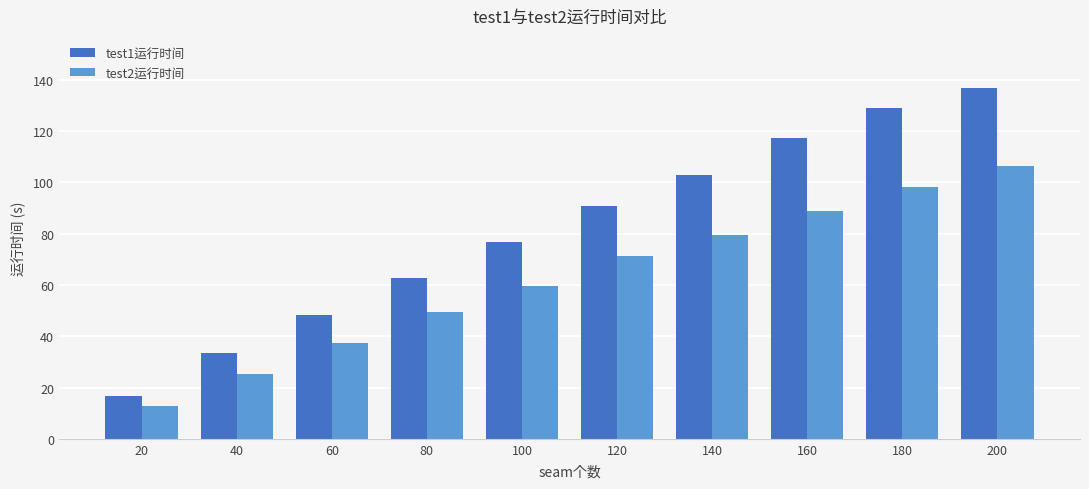

At which label is test1运行时间 closest to 76?

100